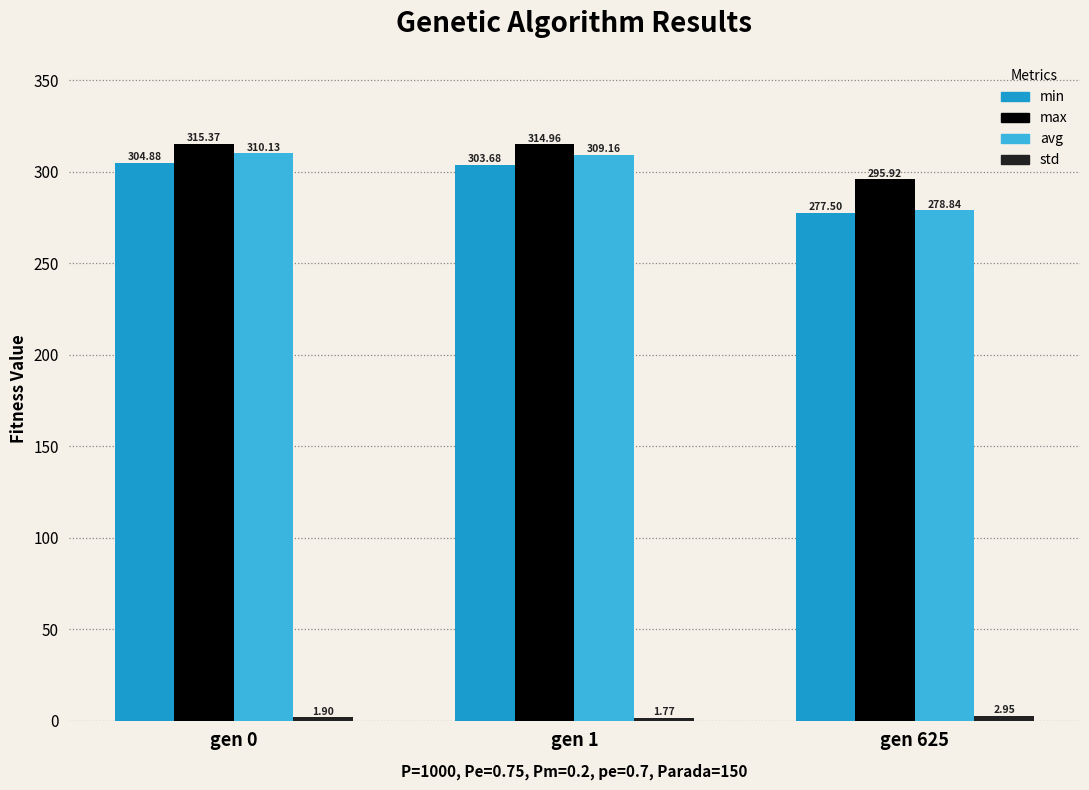

Which series has the largest total across all categories?

max